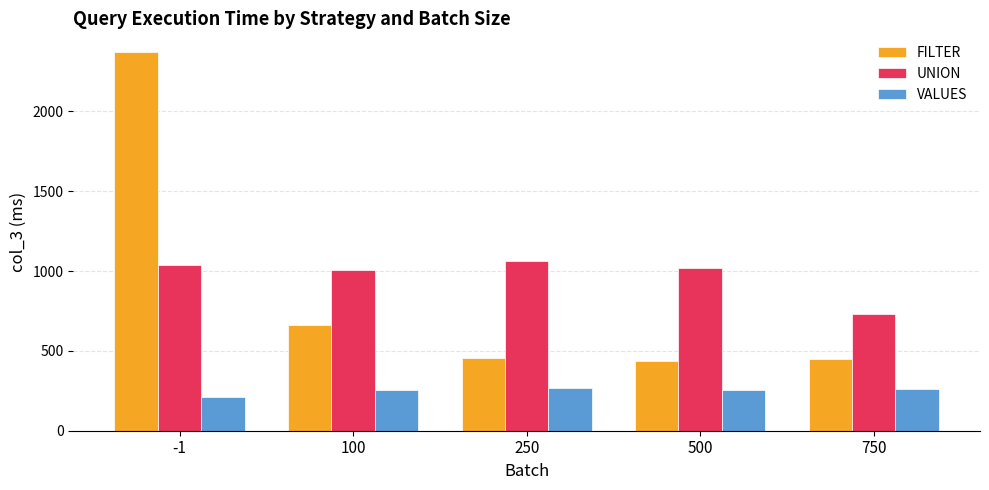

Count the number of categories in the chart.

5